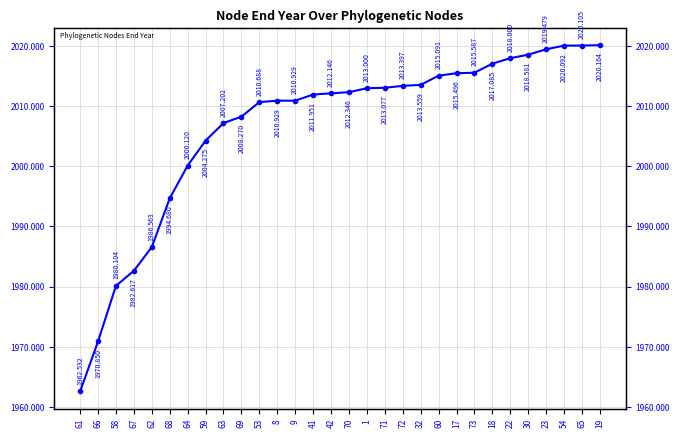

Reading left to right, transcribe all the data shown in this chart.

61=1962.5	66=1970.8	58=1980.1	67=1982.6	62=1986.6	68=1994.7	64=2000.1	59=2004.3	63=2007.2	69=2008.3	53=2010.7	8=2010.9	9=2010.9	41=2012.0	42=2012.1	70=2012.3	1=2013.0	71=2013.1	72=2013.4	32=2013.6	60=2015.1	17=2015.5	73=2015.6	18=2017.1	22=2018.0	30=2018.6	23=2019.5	54=2020.1	65=2020.1	19=2020.2